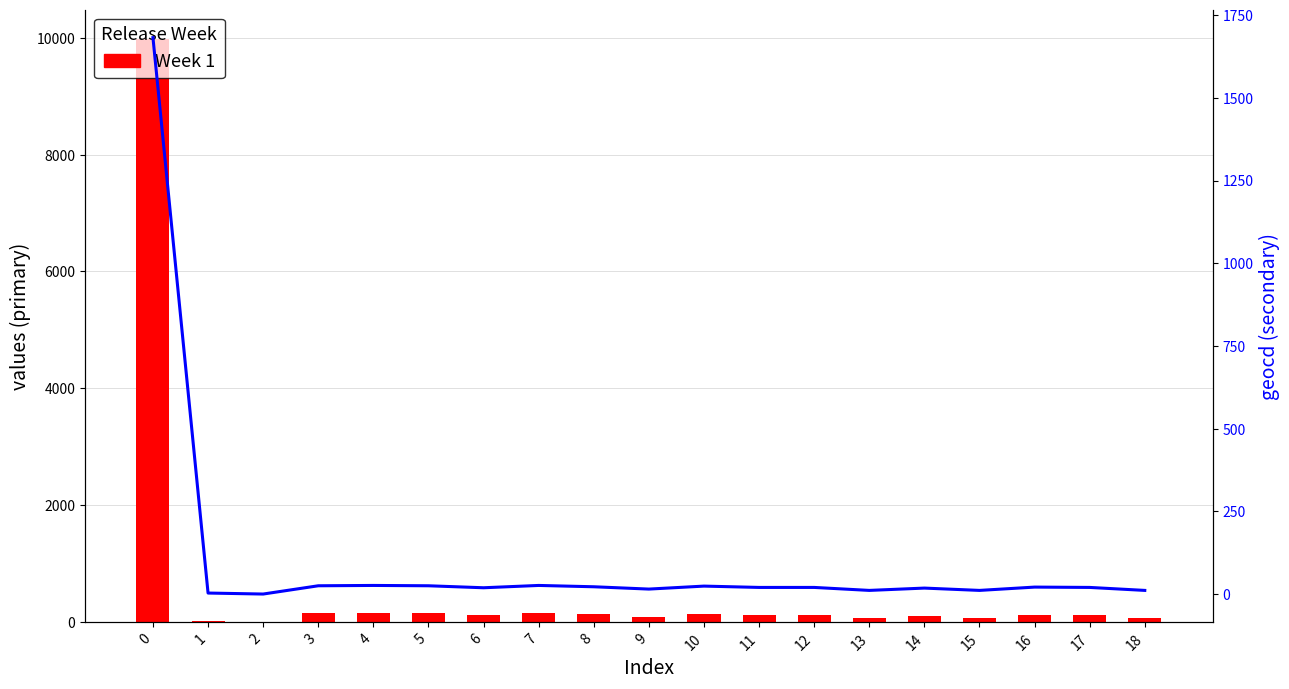

Which series has the largest range (max minus min)?

Week 1